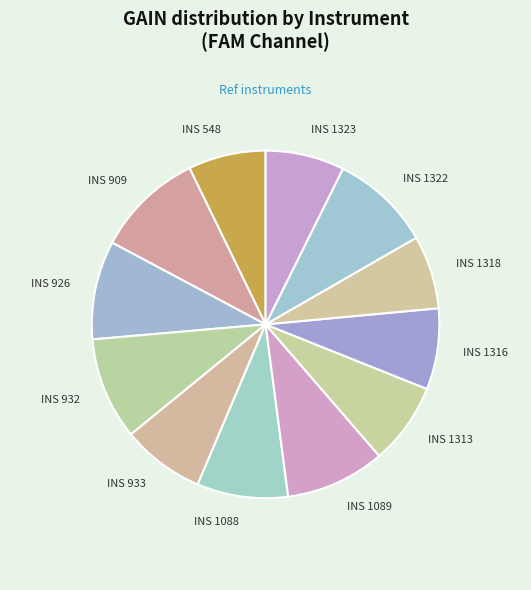

Count the number of slices in the pie.

12